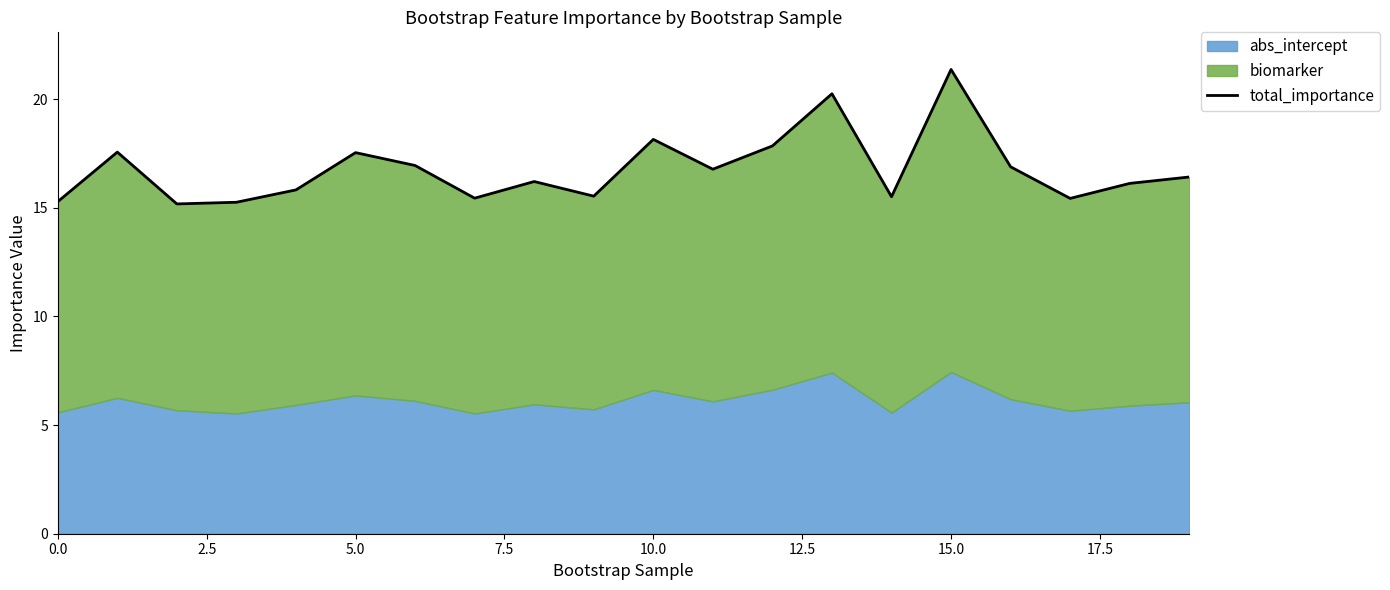

The chart shows a value of 22.8 at 7.5. True or false?

False